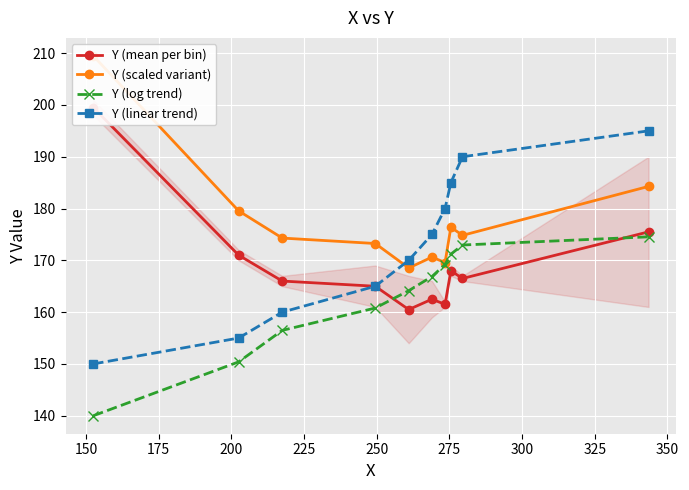

Reading right to left, what are all the values shown in this chart?

Y (mean per bin): 175.5	166.5	168.0	161.5	162.5	160.5	165.0	166.0	171.0	199.5
Y (scaled variant): 184.3	174.8	176.4	169.6	170.6	168.5	173.2	174.3	179.6	209.5
Y (log trend): 174.5	173.0	171.2	169.2	166.9	164.1	160.8	156.5	150.4	140.0
Y (linear trend): 195.0	190.0	185.0	180.0	175.0	170.0	165.0	160.0	155.0	150.0